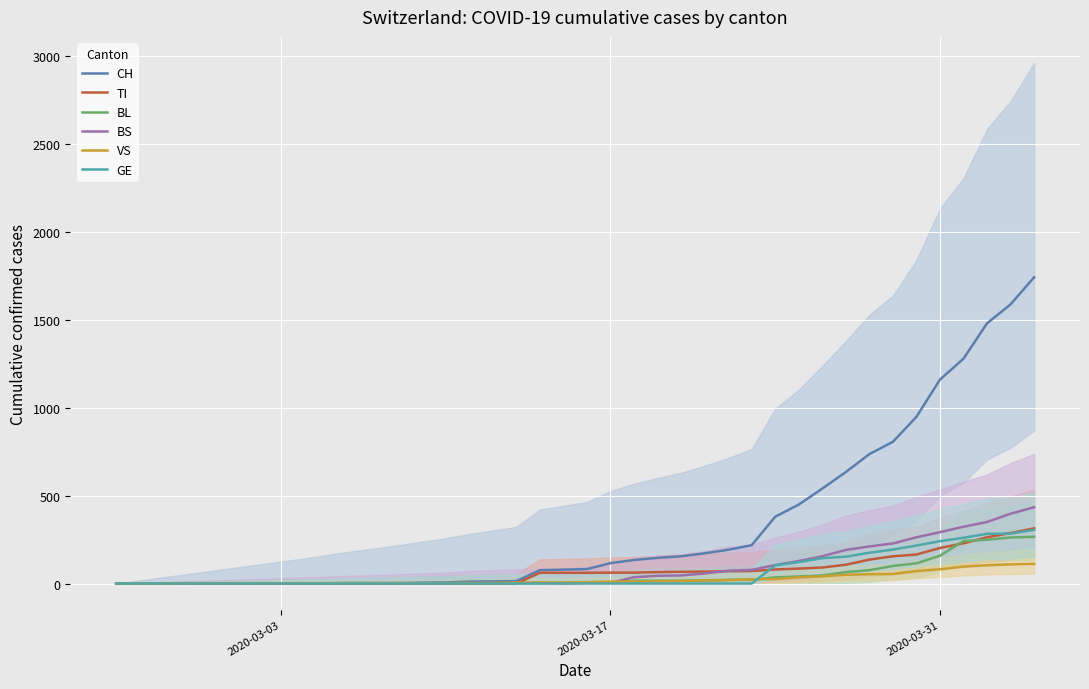

Which series has the largest total across all categories?

CH